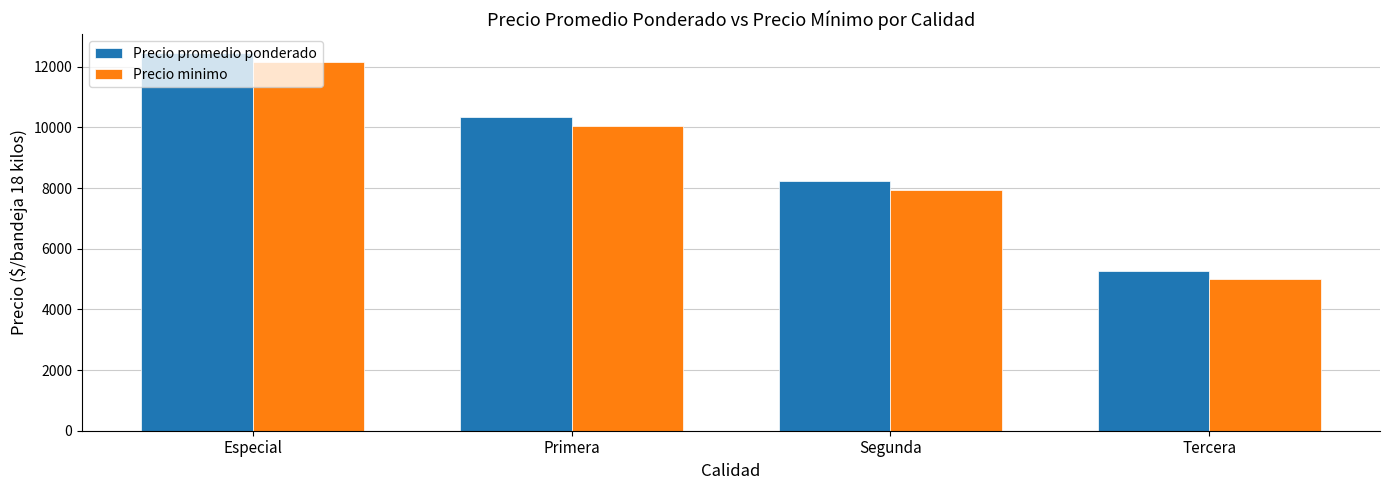

What is the difference between the maximum and second lowest values in the Precio minimo series?

4200